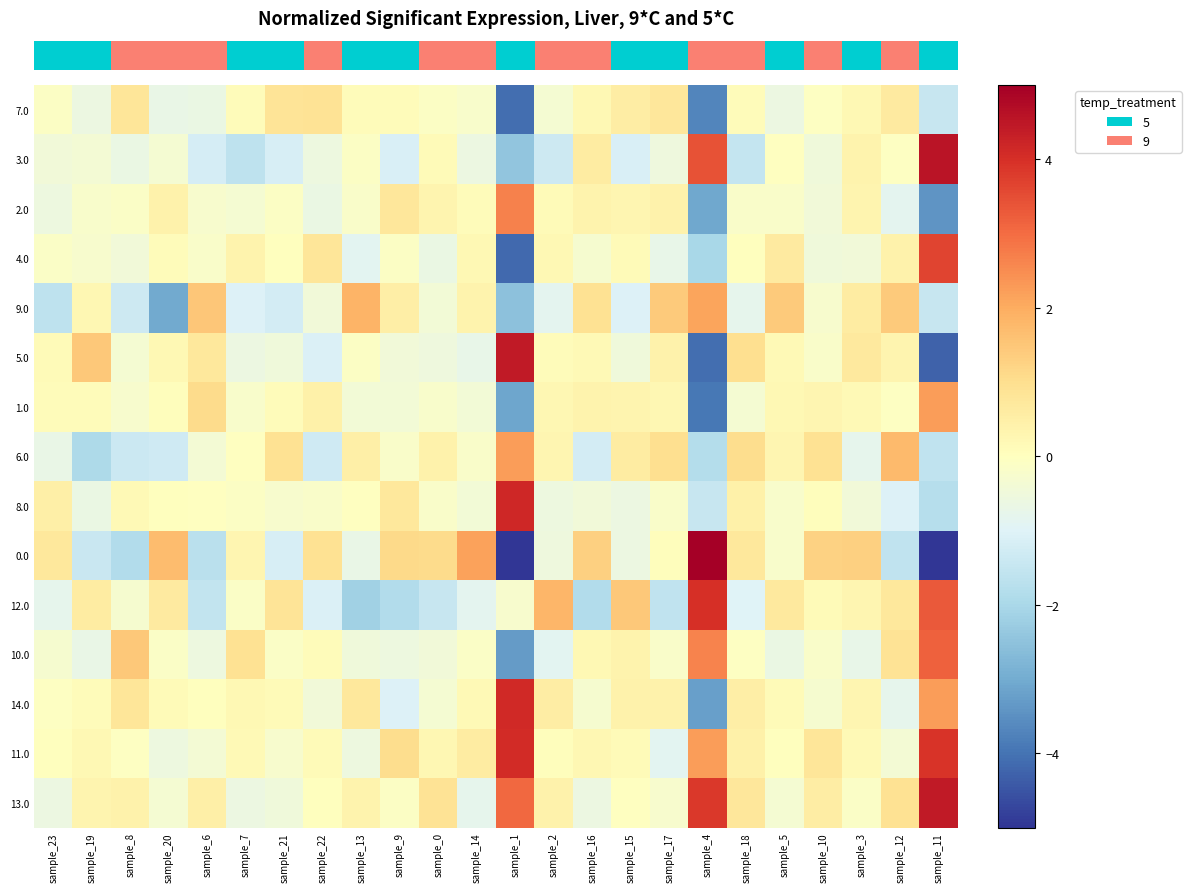

Reading left to right, extract all data points from this chart.

row_0: sample_23=-0.1	sample_19=-0.6	sample_8=0.8	sample_20=-0.7	sample_6=-0.6	sample_7=0.1	sample_21=0.8	sample_22=0.9	sample_13=0.1	sample_9=0.1	sample_0=-0.1	sample_14=-0.2	sample_1=-4.1	sample_2=-0.3	sample_16=0.2	sample_15=0.6	sample_17=0.8	sample_4=-3.7	sample_18=0.1	sample_5=-0.6	sample_10=-0.1	sample_3=0.2	sample_12=0.7	sample_11=-1.5
row_1: sample_23=-0.5	sample_19=-0.4	sample_8=-0.7	sample_20=-0.3	sample_6=-1.2	sample_7=-1.6	sample_21=-1.1	sample_22=-0.6	sample_13=-0.1	sample_9=-1.1	sample_0=0.1	sample_14=-0.6	sample_1=-2.4	sample_2=-1.3	sample_16=0.6	sample_15=-1.1	sample_17=-0.5	sample_4=3.4	sample_18=-1.5	sample_5=-0.0	sample_10=-0.5	sample_3=0.4	sample_12=-0.1	sample_11=4.5
row_2: sample_23=-0.6	sample_19=-0.2	sample_8=-0.1	sample_20=0.4	sample_6=-0.2	sample_7=-0.3	sample_21=-0.1	sample_22=-0.6	sample_13=-0.2	sample_9=0.7	sample_0=0.3	sample_14=0.1	sample_1=2.7	sample_2=0.1	sample_16=0.4	sample_15=0.3	sample_17=0.4	sample_4=-3.1	sample_18=-0.2	sample_5=-0.2	sample_10=-0.4	sample_3=0.3	sample_12=-0.8	sample_11=-3.4
row_3: sample_23=-0.1	sample_19=-0.3	sample_8=-0.5	sample_20=0.1	sample_6=-0.2	sample_7=0.4	sample_21=0.0	sample_22=0.8	sample_13=-0.9	sample_9=-0.1	sample_0=-0.7	sample_14=0.2	sample_1=-4.2	sample_2=0.2	sample_16=-0.3	sample_15=0.1	sample_17=-0.7	sample_4=-2.0	sample_18=0.0	sample_5=0.6	sample_10=-0.5	sample_3=-0.5	sample_12=0.4	sample_11=3.6
row_4: sample_23=-1.6	sample_19=0.2	sample_8=-1.3	sample_20=-3.0	sample_6=1.5	sample_7=-1.1	sample_21=-1.2	sample_22=-0.4	sample_13=1.8	sample_9=0.5	sample_0=-0.4	sample_14=0.4	sample_1=-2.5	sample_2=-0.8	sample_16=0.9	sample_15=-1.1	sample_17=1.4	sample_4=2.1	sample_18=-0.8	sample_5=1.4	sample_10=-0.3	sample_3=0.6	sample_12=1.4	sample_11=-1.5
row_5: sample_23=0.1	sample_19=1.5	sample_8=-0.3	sample_20=0.2	sample_6=0.7	sample_7=-0.6	sample_21=-0.5	sample_22=-1.1	sample_13=-0.1	sample_9=-0.5	sample_0=-0.5	sample_14=-0.7	sample_1=4.4	sample_2=0.1	sample_16=0.2	sample_15=-0.5	sample_17=0.4	sample_4=-4.1	sample_18=1.0	sample_5=0.2	sample_10=-0.2	sample_3=0.7	sample_12=0.3	sample_11=-4.3
row_6: sample_23=0.1	sample_19=0.1	sample_8=-0.3	sample_20=0.1	sample_6=1.1	sample_7=-0.2	sample_21=0.1	sample_22=0.4	sample_13=-0.4	sample_9=-0.4	sample_0=-0.2	sample_14=-0.4	sample_1=-3.1	sample_2=0.3	sample_16=0.4	sample_15=0.3	sample_17=0.3	sample_4=-3.9	sample_18=-0.3	sample_5=0.2	sample_10=0.3	sample_3=0.2	sample_12=-0.1	sample_11=2.2
row_7: sample_23=-0.7	sample_19=-1.9	sample_8=-1.4	sample_20=-1.3	sample_6=-0.4	sample_7=-0.0	sample_21=0.9	sample_22=-1.3	sample_13=0.5	sample_9=-0.2	sample_0=0.4	sample_14=-0.2	sample_1=2.2	sample_2=0.3	sample_16=-1.2	sample_15=0.6	sample_17=1.0	sample_4=-1.8	sample_18=1.0	sample_5=0.3	sample_10=0.9	sample_3=-0.8	sample_12=1.7	sample_11=-1.6
row_8: sample_23=0.5	sample_19=-0.7	sample_8=0.2	sample_20=0.0	sample_6=-0.0	sample_7=-0.1	sample_21=-0.2	sample_22=-0.2	sample_13=-0.0	sample_9=0.7	sample_0=-0.2	sample_14=-0.4	sample_1=4.1	sample_2=-0.6	sample_16=-0.4	sample_15=-0.6	sample_17=-0.2	sample_4=-1.4	sample_18=0.5	sample_5=-0.2	sample_10=0.0	sample_3=-0.4	sample_12=-1.0	sample_11=-1.8
row_9: sample_23=0.7	sample_19=-1.4	sample_8=-1.8	sample_20=1.7	sample_6=-1.7	sample_7=0.3	sample_21=-1.1	sample_22=0.9	sample_13=-0.7	sample_9=1.1	sample_0=1.1	sample_14=2.2	sample_1=-5.6	sample_2=-0.5	sample_16=1.3	sample_15=-0.6	sample_17=0.1	sample_4=5.4	sample_18=0.7	sample_5=-0.2	sample_10=1.3	sample_3=1.3	sample_12=-1.6	sample_11=-5.0
row_10: sample_23=-0.8	sample_19=0.6	sample_8=-0.3	sample_20=0.6	sample_6=-1.6	sample_7=-0.1	sample_21=0.8	sample_22=-1.1	sample_13=-2.2	sample_9=-1.9	sample_0=-1.5	sample_14=-0.8	sample_1=-0.2	sample_2=1.8	sample_16=-1.9	sample_15=1.5	sample_17=-1.6	sample_4=4.0	sample_18=-1.0	sample_5=0.7	sample_10=0.1	sample_3=0.3	sample_12=0.7	sample_11=3.3
row_11: sample_23=-0.3	sample_19=-0.7	sample_8=1.5	sample_20=-0.1	sample_6=-0.5	sample_7=0.9	sample_21=-0.1	sample_22=0.1	sample_13=-0.5	sample_9=-0.6	sample_0=-0.4	sample_14=-0.1	sample_1=-3.3	sample_2=-0.9	sample_16=0.2	sample_15=0.4	sample_17=-0.2	sample_4=2.7	sample_18=-0.1	sample_5=-0.6	sample_10=-0.2	sample_3=-0.7	sample_12=0.9	sample_11=3.2
row_12: sample_23=-0.1	sample_19=0.1	sample_8=0.8	sample_20=0.1	sample_6=0.0	sample_7=0.2	sample_21=0.1	sample_22=-0.4	sample_13=0.7	sample_9=-1.0	sample_0=-0.3	sample_14=0.2	sample_1=4.1	sample_2=0.6	sample_16=-0.3	sample_15=0.4	sample_17=0.4	sample_4=-3.2	sample_18=0.5	sample_5=0.2	sample_10=-0.3	sample_3=0.3	sample_12=-0.8	sample_11=2.3
row_13: sample_23=0.0	sample_19=0.2	sample_8=-0.0	sample_20=-0.6	sample_6=-0.4	sample_7=0.2	sample_21=-0.2	sample_22=0.1	sample_13=-0.6	sample_9=1.0	sample_0=0.2	sample_14=0.6	sample_1=4.1	sample_2=0.1	sample_16=0.2	sample_15=0.1	sample_17=-0.9	sample_4=2.2	sample_18=0.5	sample_5=0.0	sample_10=0.8	sample_3=0.2	sample_12=-0.4	sample_11=3.9
row_14: sample_23=-0.6	sample_19=0.3	sample_8=0.4	sample_20=-0.3	sample_6=0.5	sample_7=-0.6	sample_21=-0.5	sample_22=0.0	sample_13=0.4	sample_9=-0.1	sample_0=0.9	sample_14=-0.8	sample_1=3.1	sample_2=0.4	sample_16=-0.6	sample_15=-0.0	sample_17=-0.3	sample_4=3.9	sample_18=0.8	sample_5=-0.3	sample_10=0.6	sample_3=-0.1	sample_12=0.9	sample_11=4.4